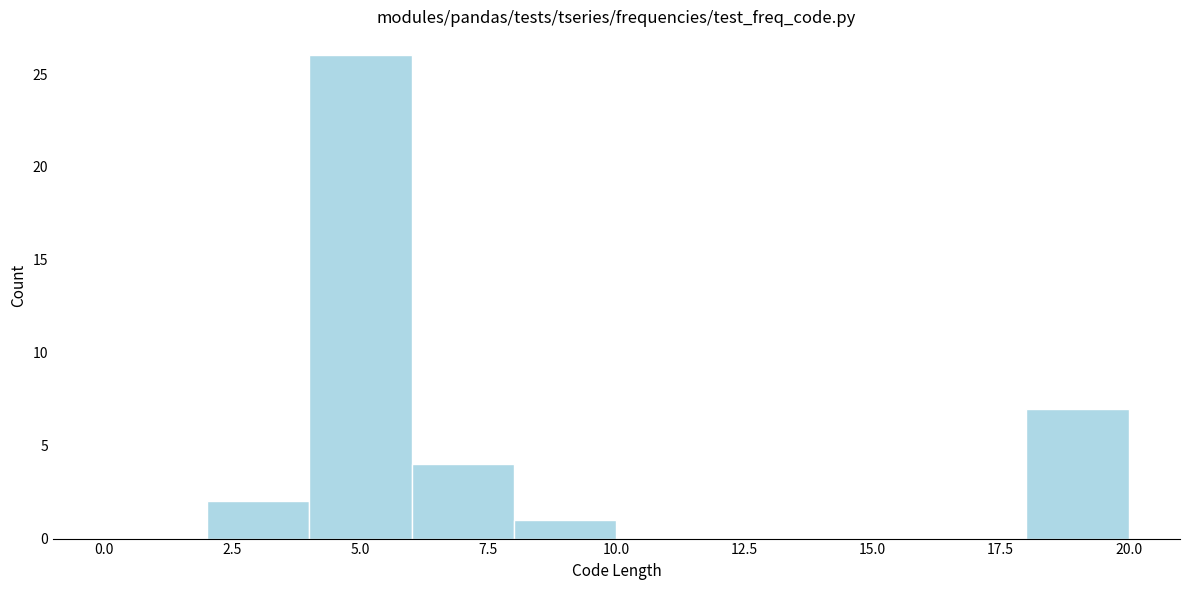

Which range on the x-axis has the tallest bar?

4 to 6